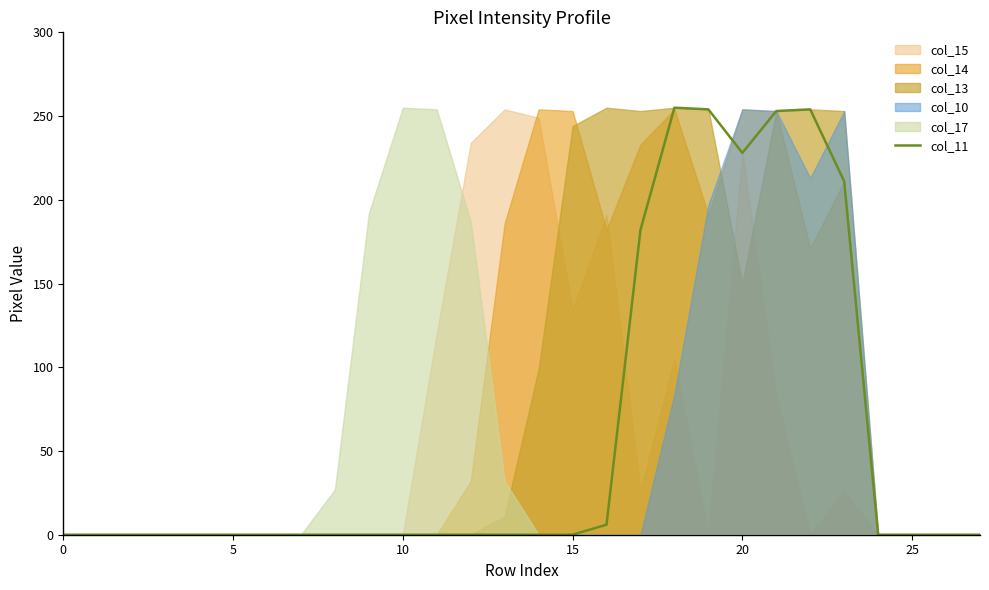

What is the label of the 9th point from the right?

19